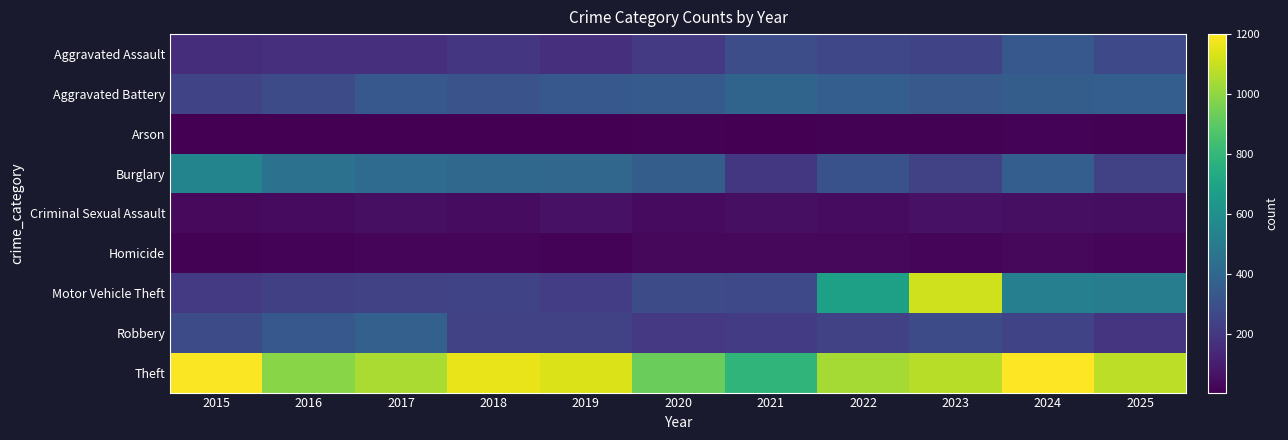

What is the difference between the highest and lowest values at 2021?

776